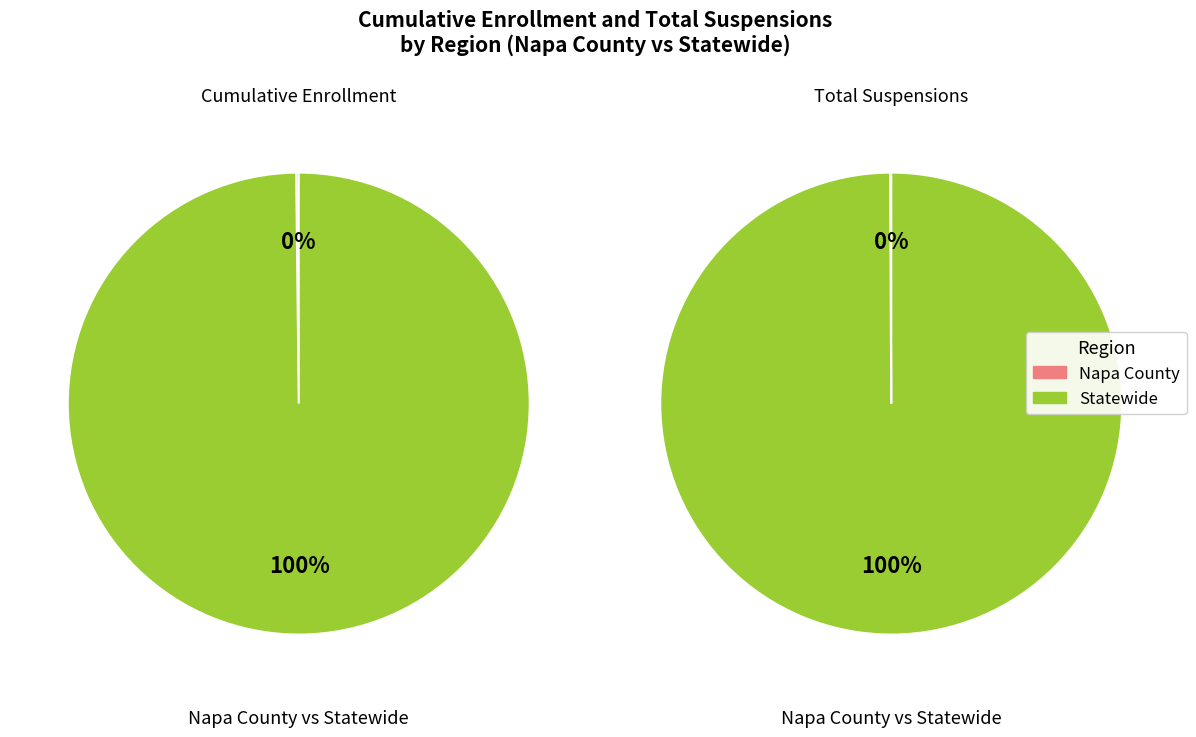

To the nearest percent, what is the difference between the largest and smallest slice percentages?

100%